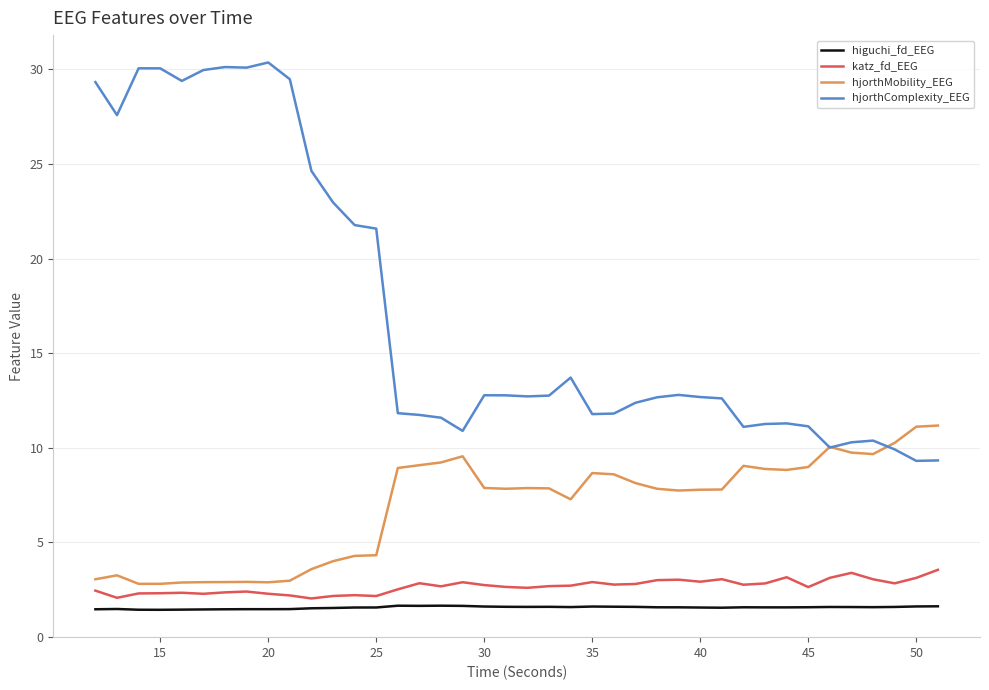

True or false: hjorthComplexity_EEG and katz_fd_EEG intersect in this chart.

False